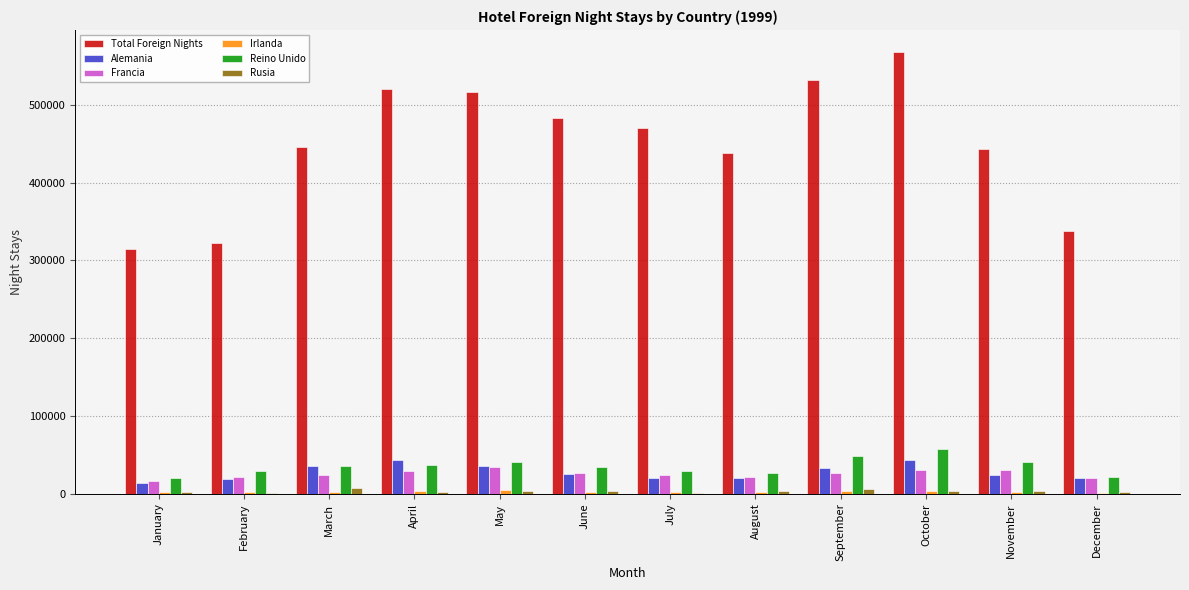

What is the total value across all series at November?

545222